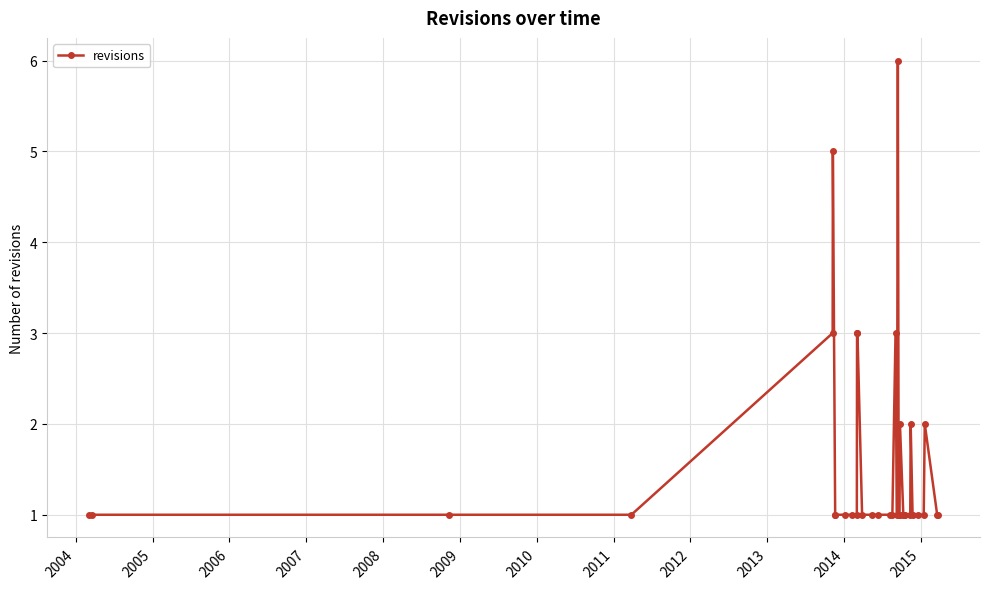

How many distinct data groups are displayed?

1